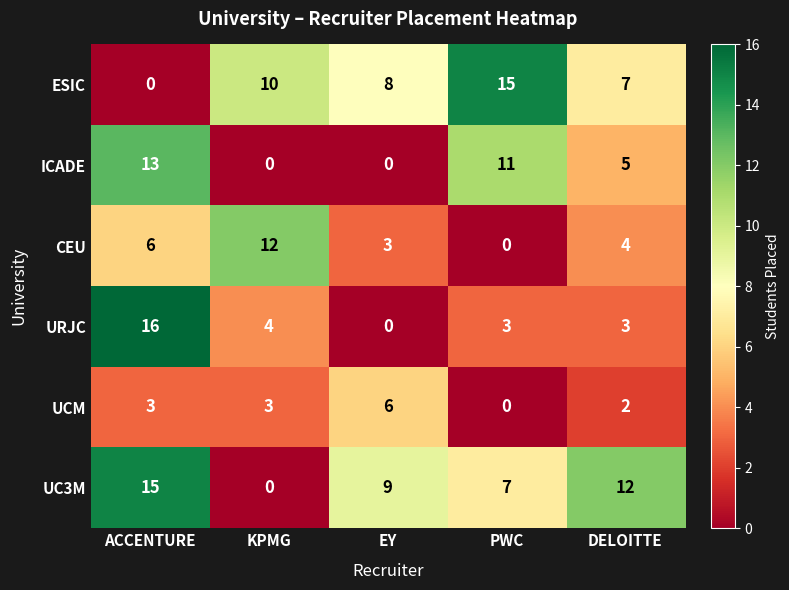

Which series has the widest spread of values?

URJC